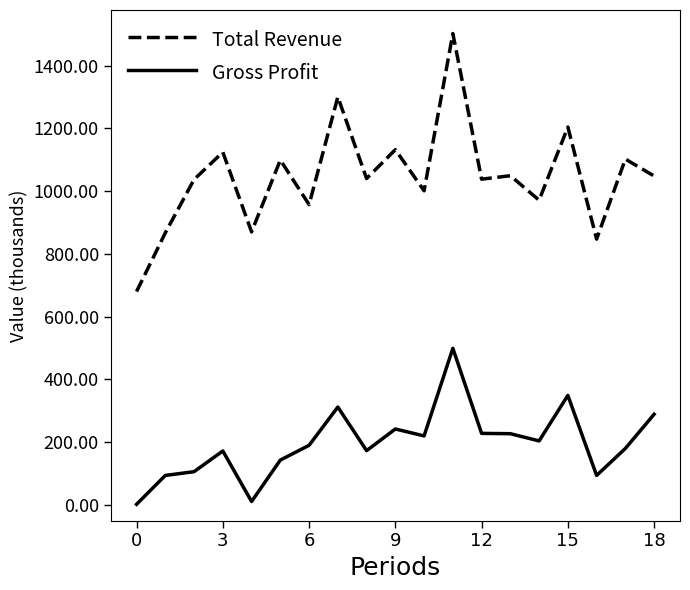

What are all the series names shown in the legend?

Total Revenue, Gross Profit